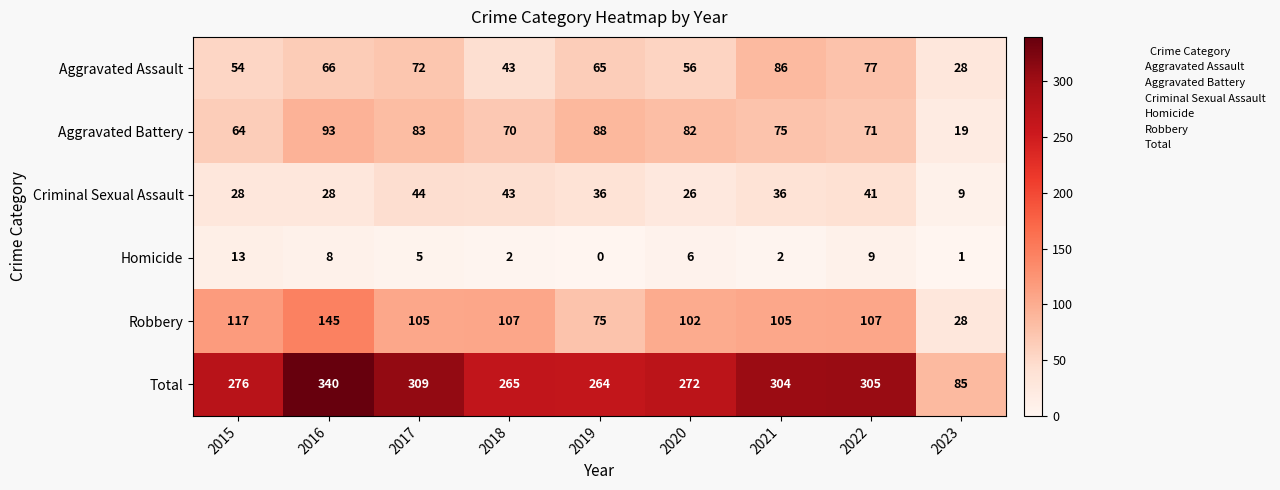

At which label is Aggravated Assault closest to 57?

2020